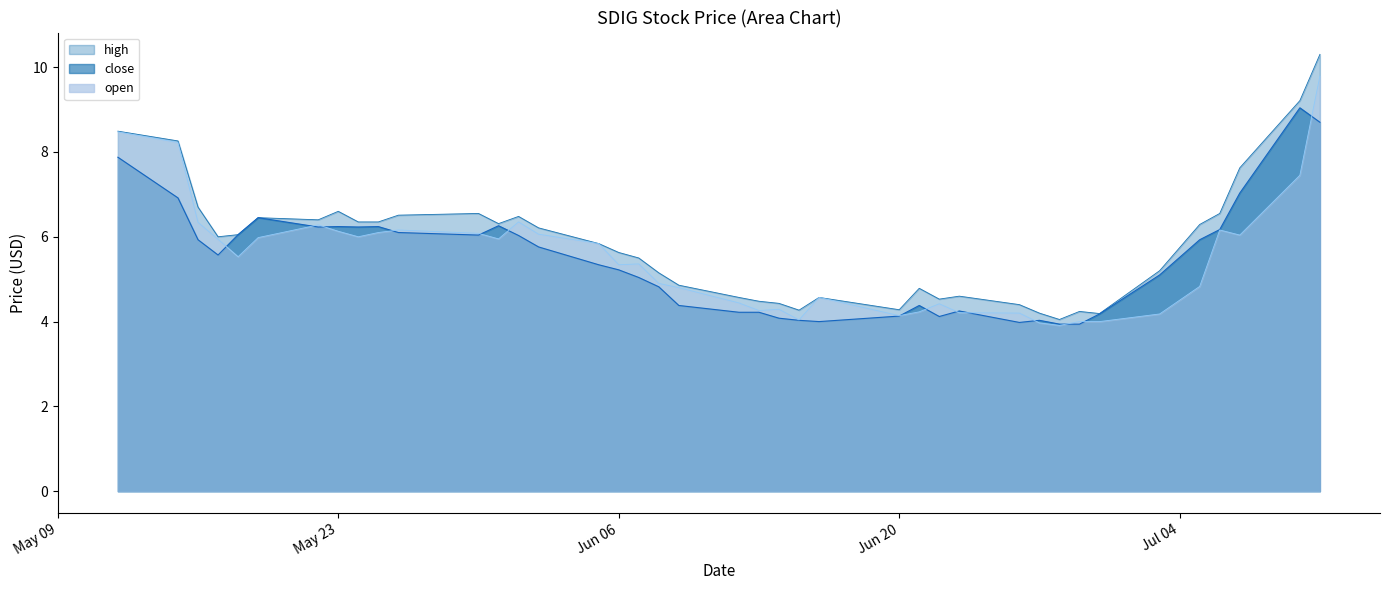

The high series shows 5.2 at 2023-07-03. True or false?

True